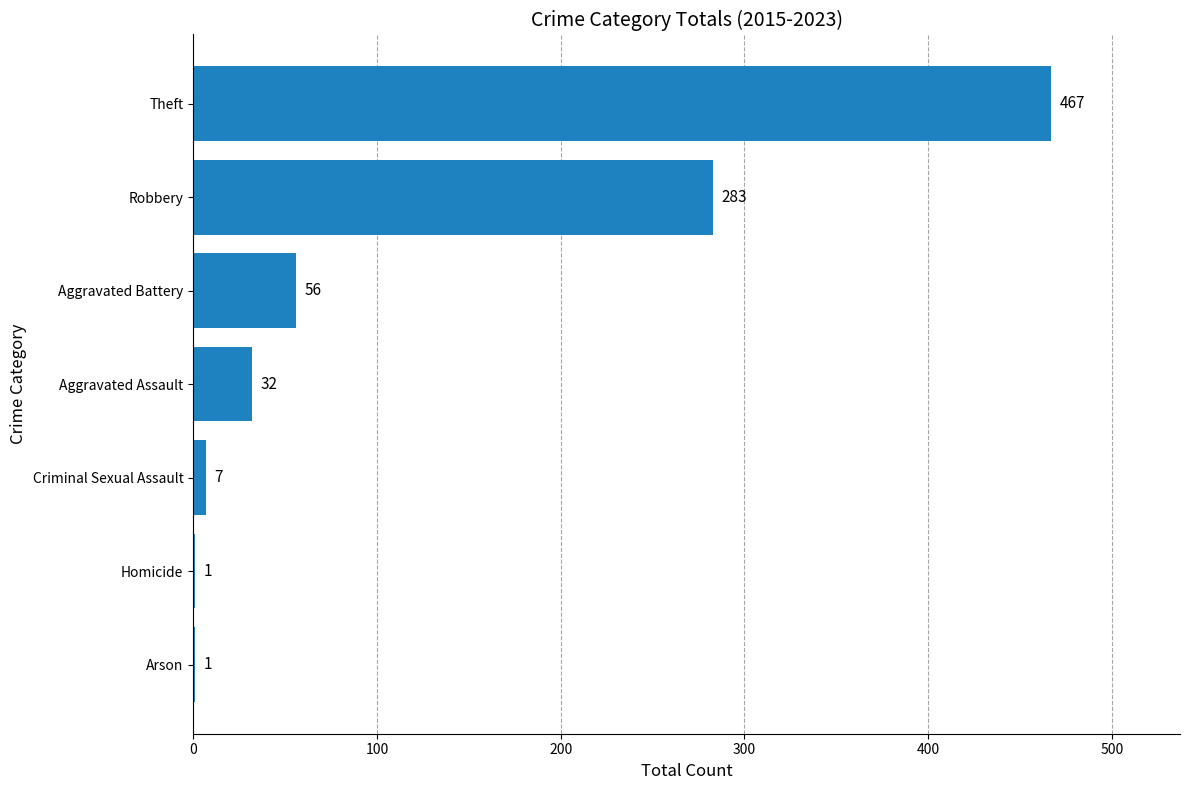

What is the greatest value displayed?

467